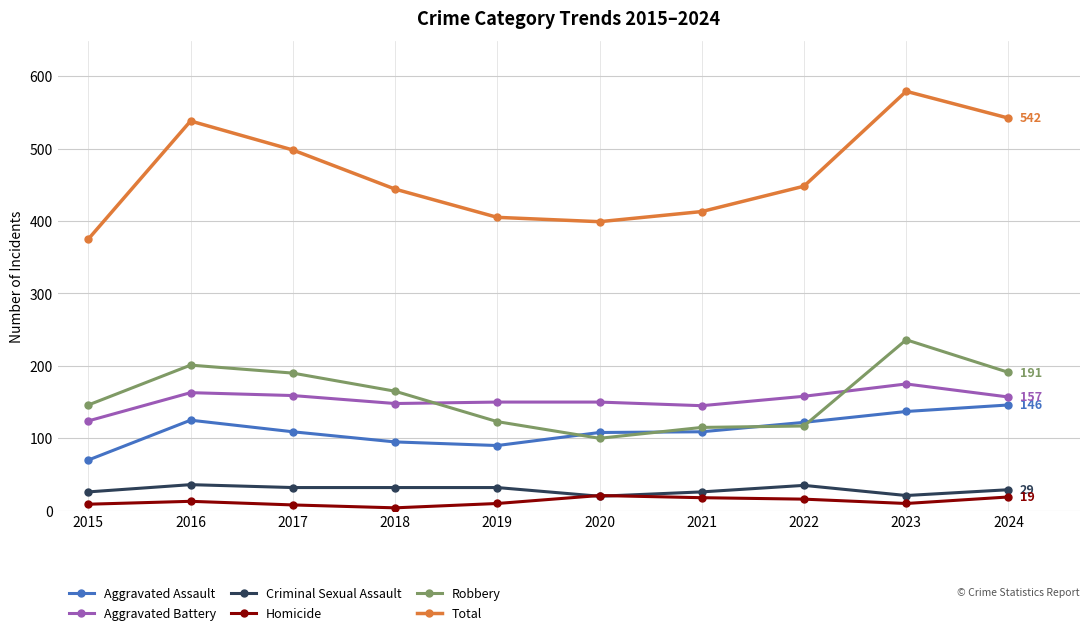

True or false: Criminal Sexual Assault and Aggravated Assault cross at least once.

False